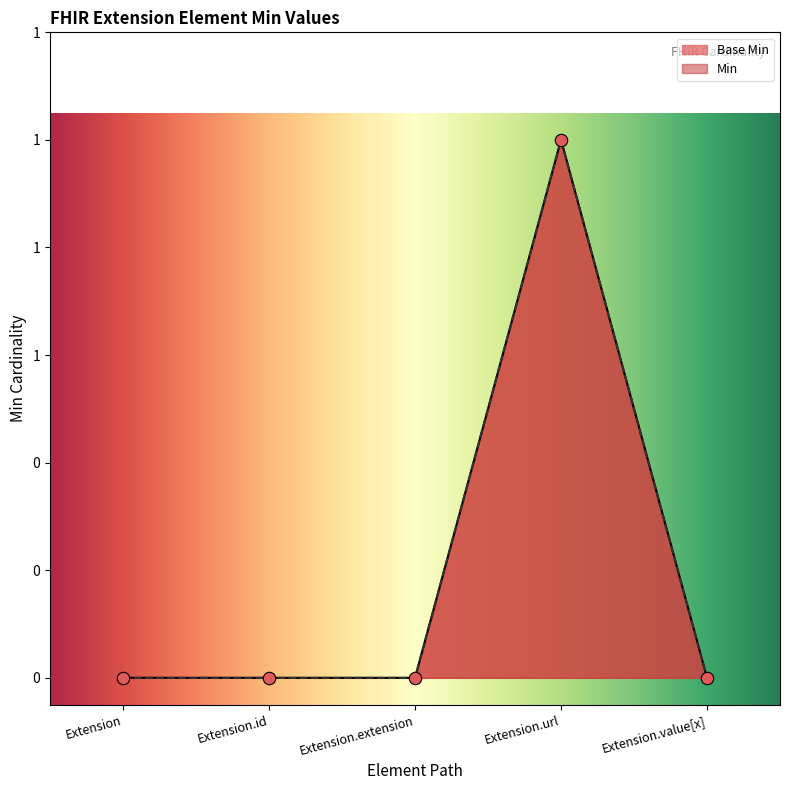

What is the change in value from Extension.extension to Extension.url?

+1